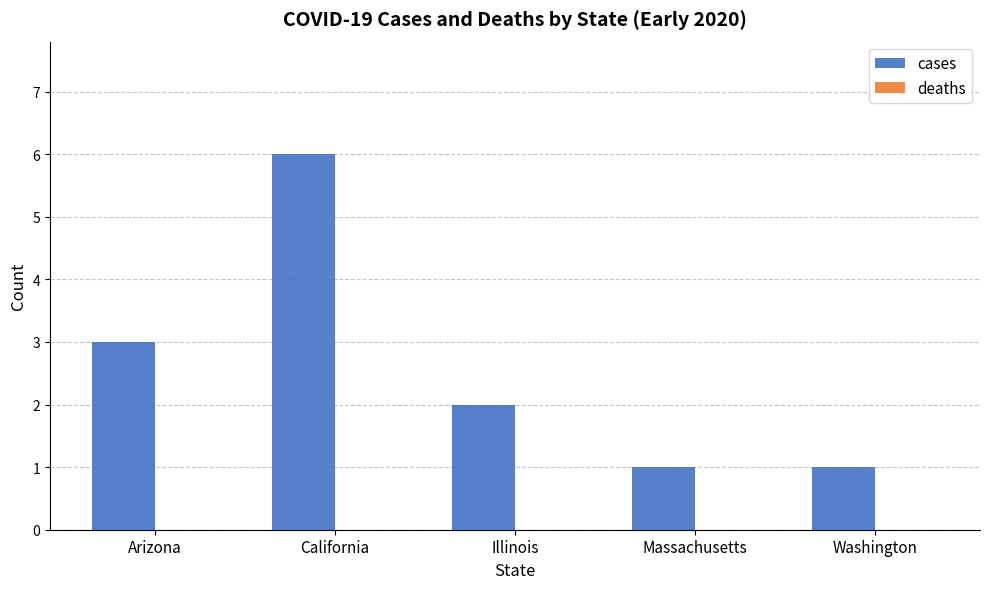

Between Illinois and Washington, which is larger?

Illinois